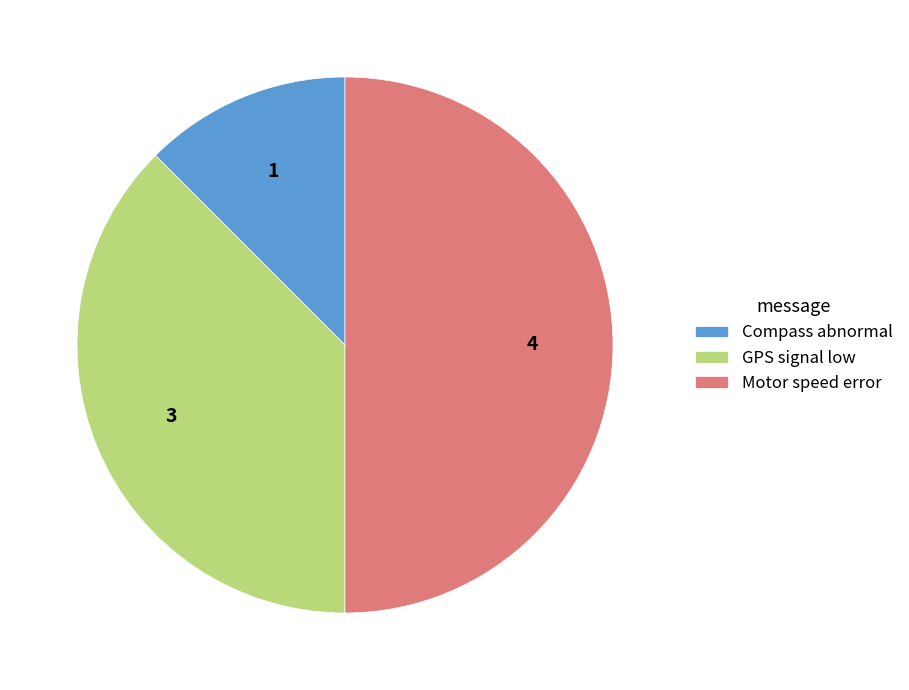

The Compass abnormal slice represents 12% of the pie. True or false?

True